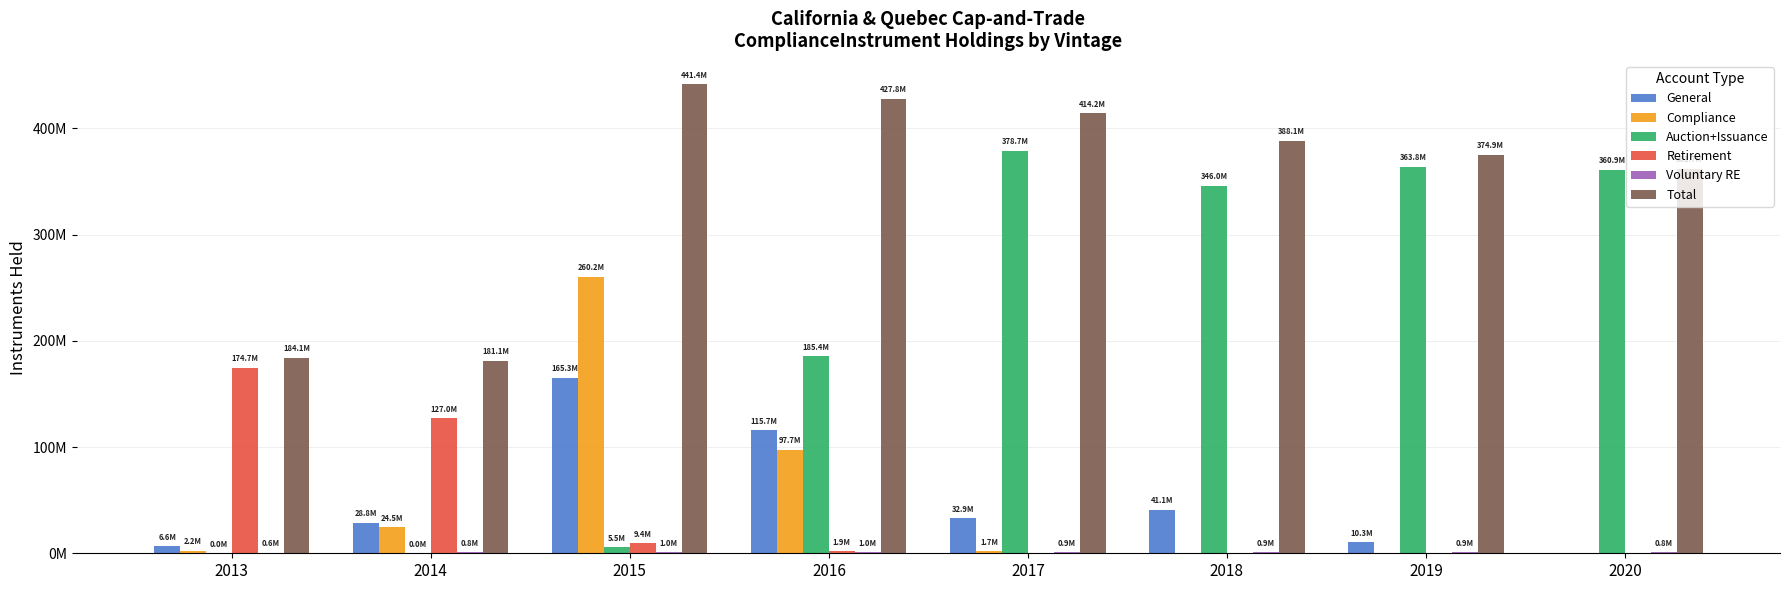

Are the bars horizontal?

No